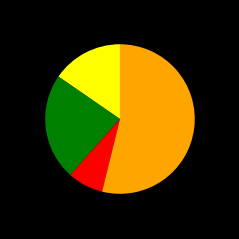

Is there any slice that represents more than half of the pie?

Yes